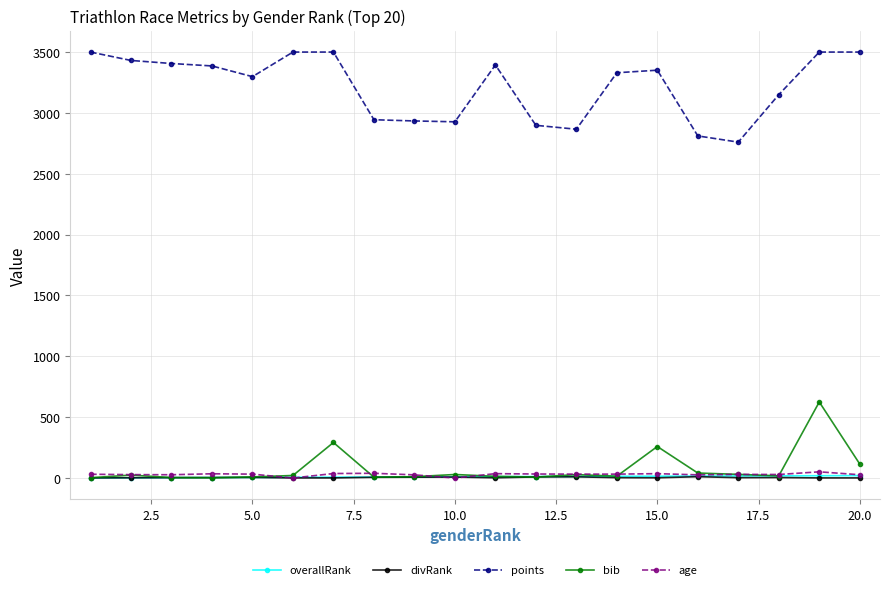

Is this an area chart (filled region under the line)?

No